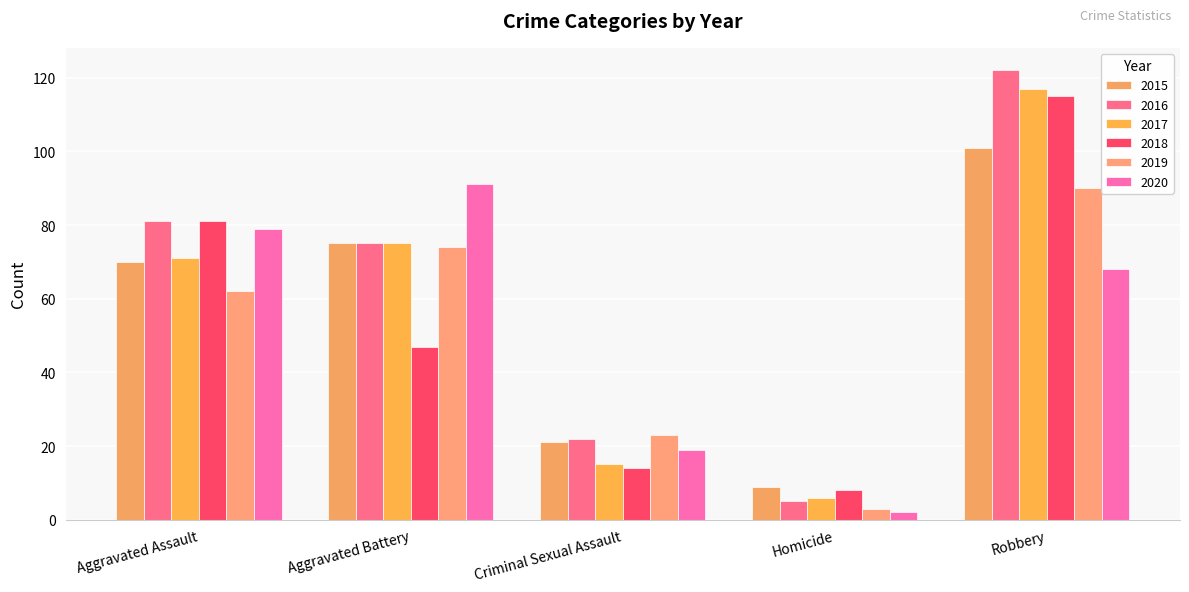

Which series changed the most between Aggravated Assault and Aggravated Battery?

2018